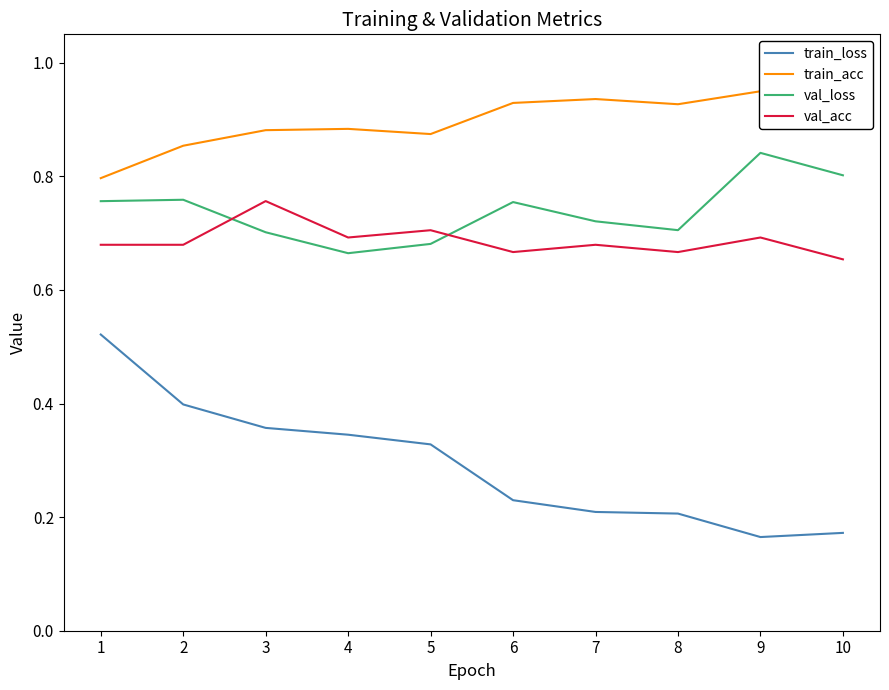

Reading left to right, transcribe all the data shown in this chart.

train_loss: 1=0.5	2=0.4	3=0.4	4=0.3	5=0.3	6=0.2	7=0.2	8=0.2	9=0.2	10=0.2
train_acc: 1=0.8	2=0.9	3=0.9	4=0.9	5=0.9	6=0.9	7=0.9	8=0.9	9=0.9	10=1.0
val_loss: 1=0.8	2=0.8	3=0.7	4=0.7	5=0.7	6=0.8	7=0.7	8=0.7	9=0.8	10=0.8
val_acc: 1=0.7	2=0.7	3=0.8	4=0.7	5=0.7	6=0.7	7=0.7	8=0.7	9=0.7	10=0.7